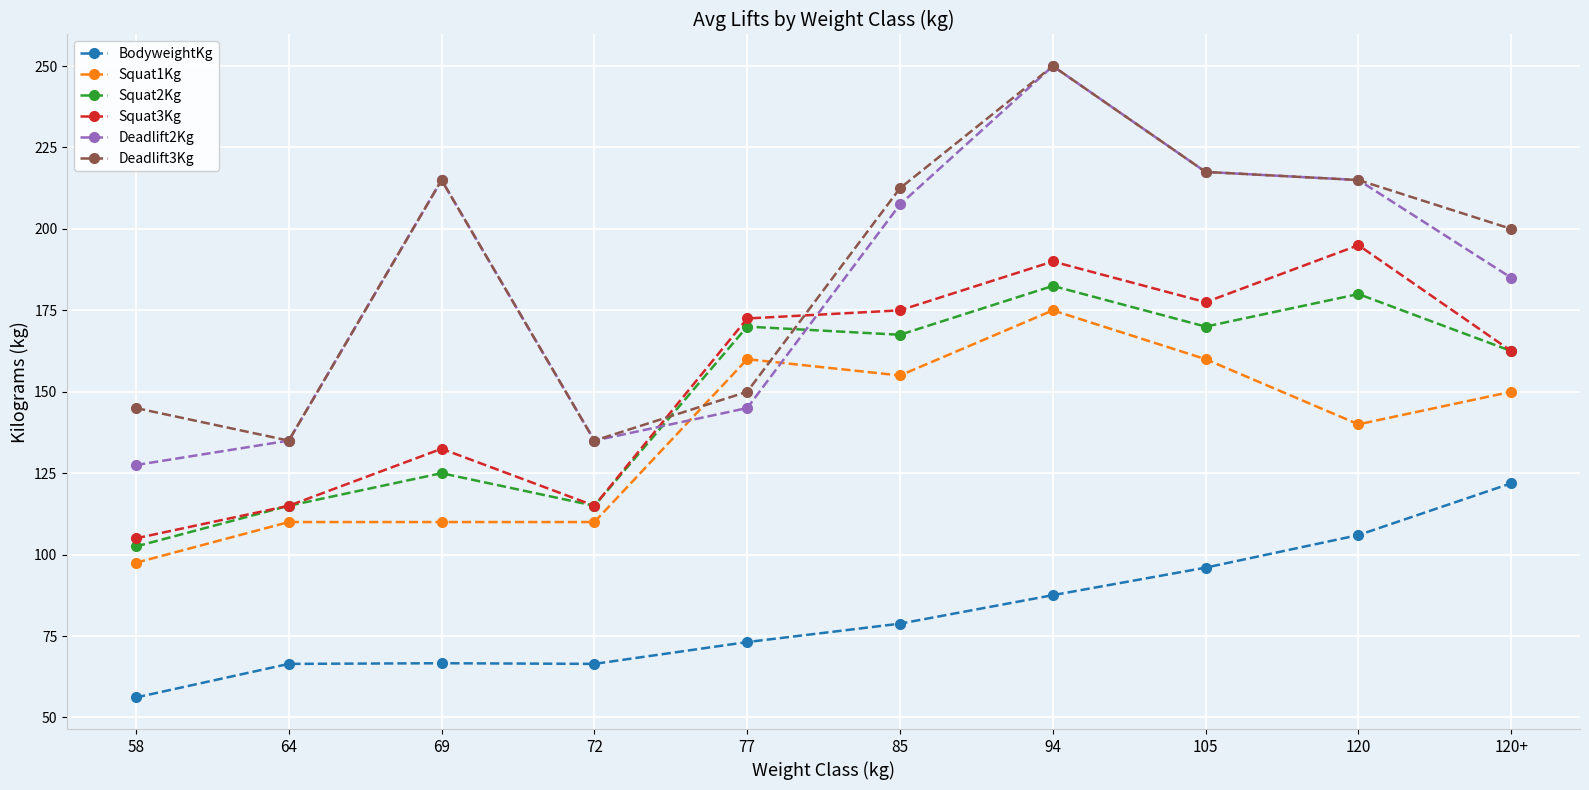

The value of Deadlift2Kg at 69 is 215.0. True or false?

True